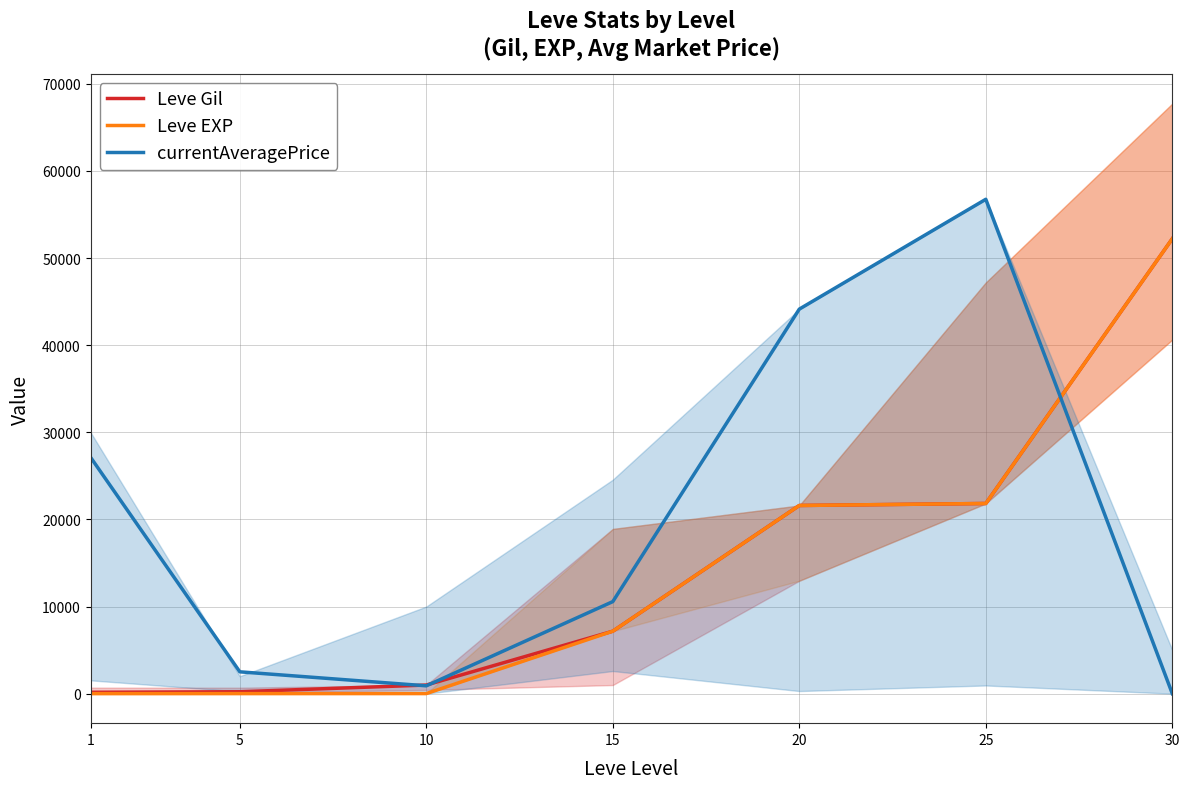

Which series has the widest spread of values?

currentAveragePrice